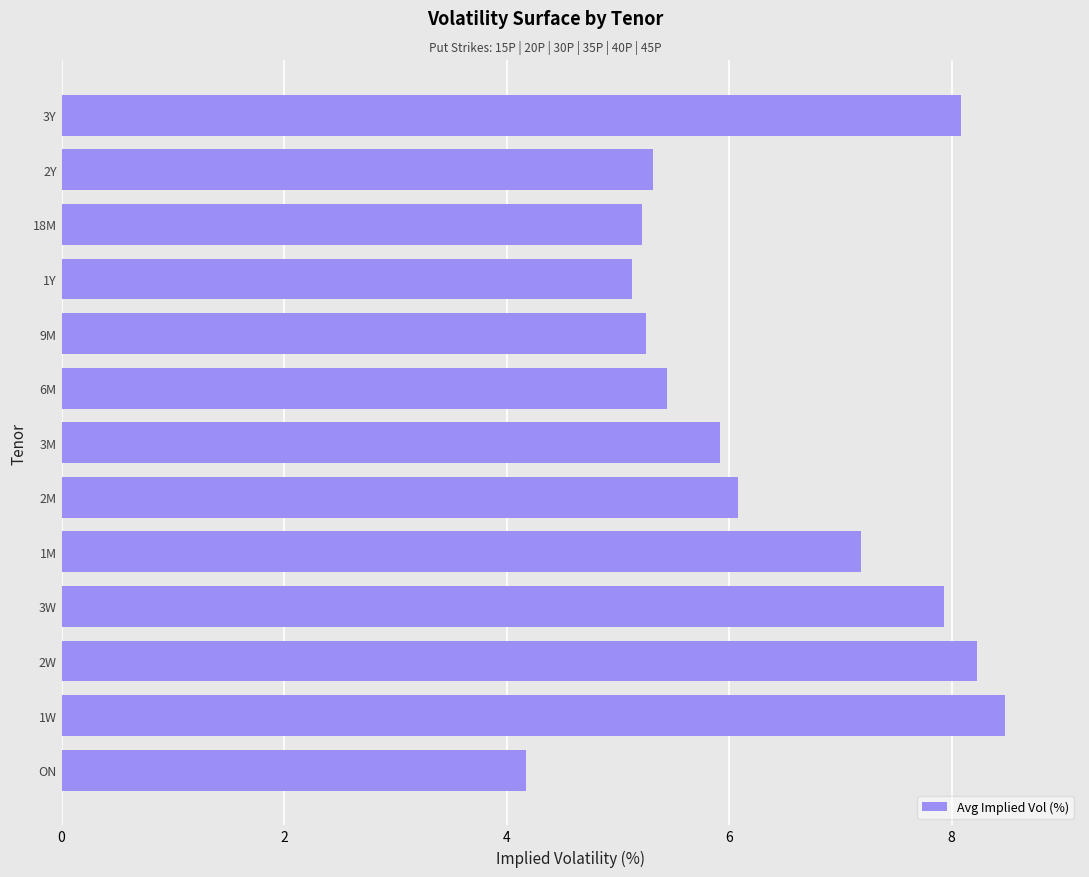

How many data points are above 5?

12